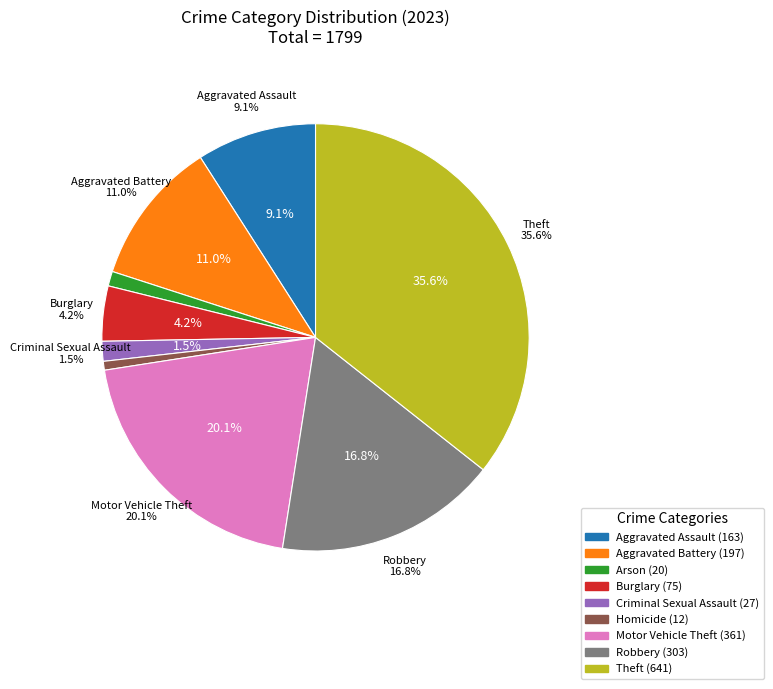

Is Theft the majority of the pie?

No